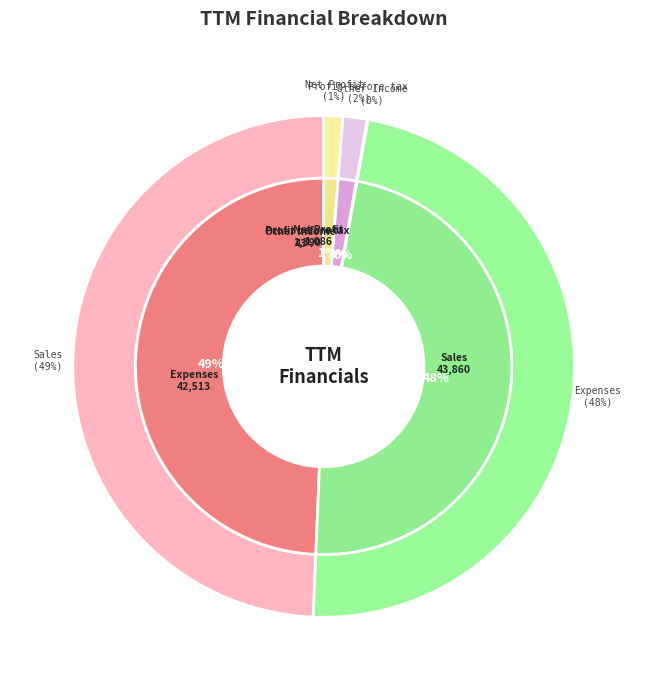

To the nearest percent, what percentage of the pie is Profit before tax?

2%